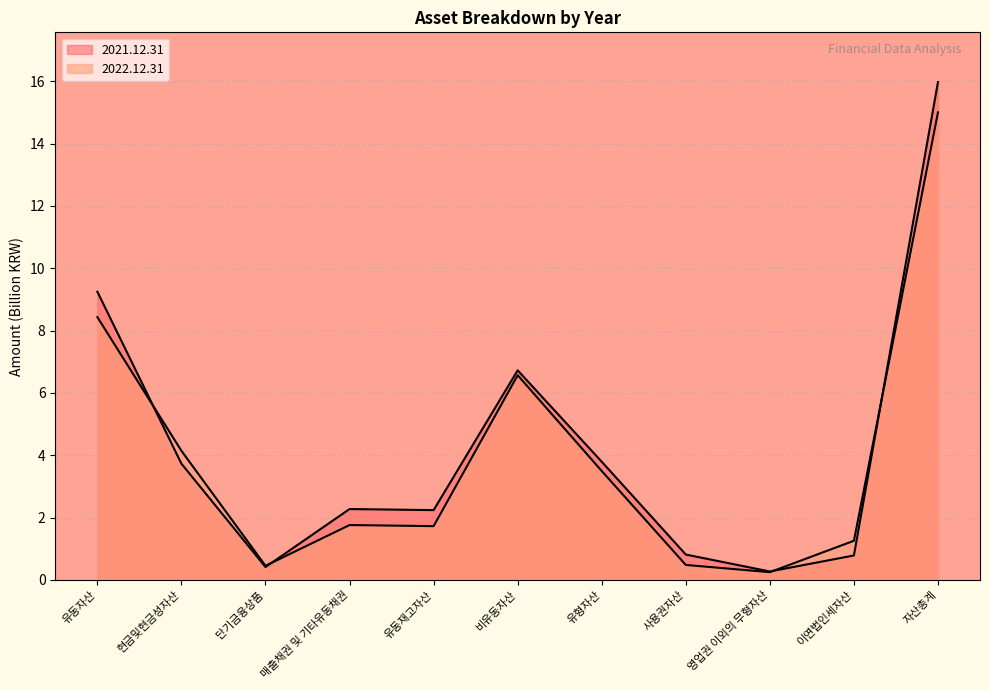

How many lines are shown in the chart?

2